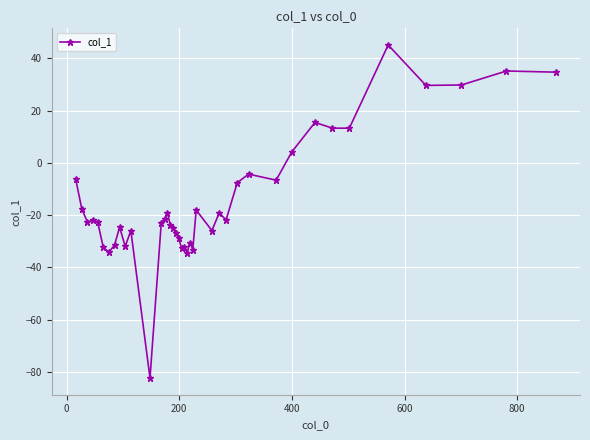

What is the value of the 16th point from the left?

-23.7